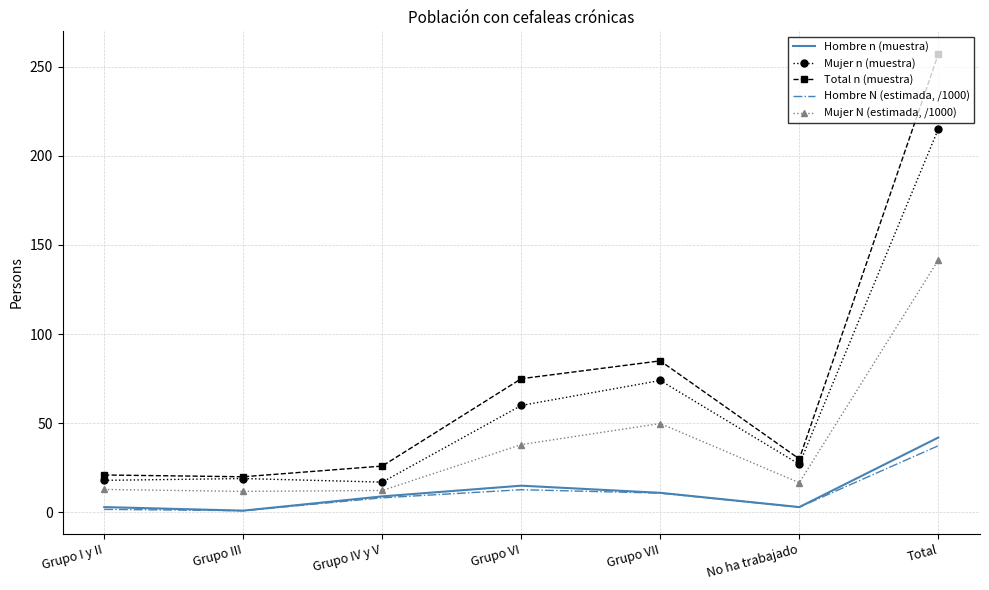

What value does the Mujer n (muestra) series have at Total?

215.0